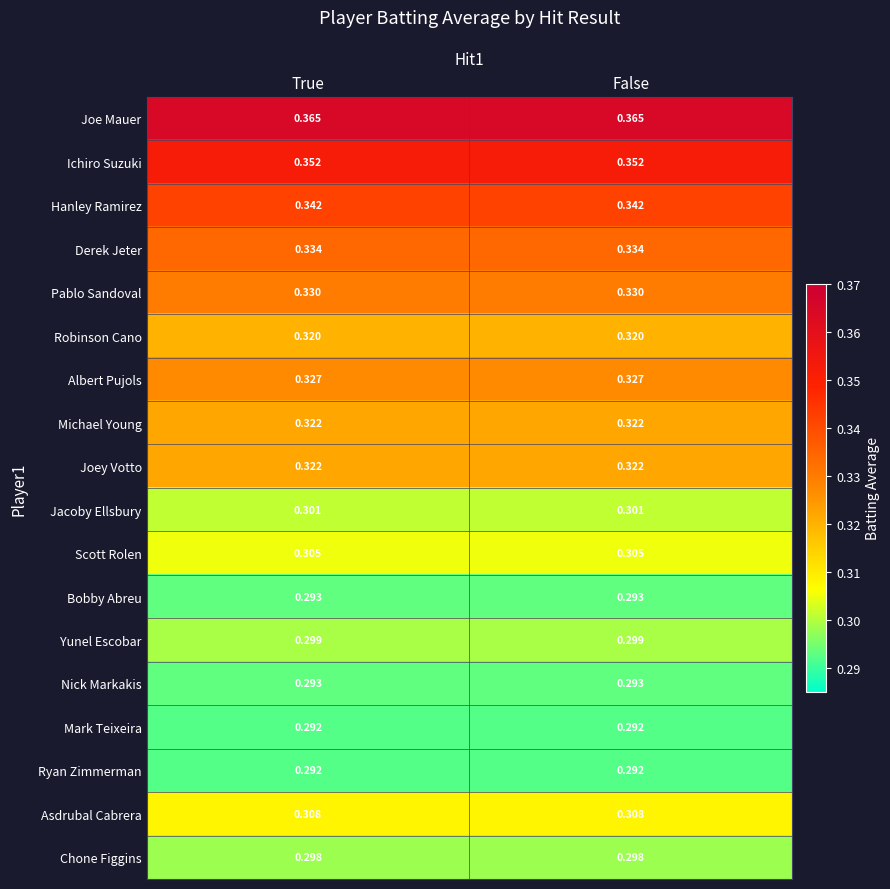

Is the value of Nick Markakis at False greater than the value of Scott Rolen at True?

No